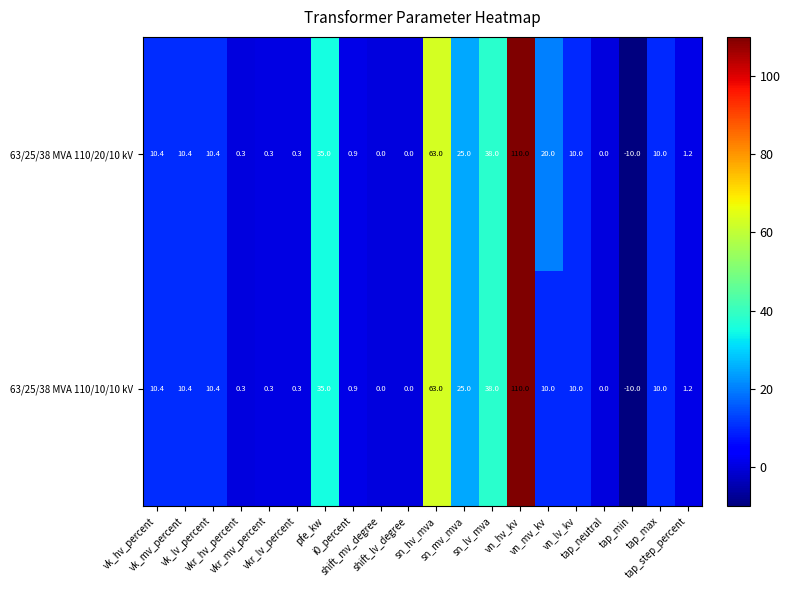

Rank the series by their average value, from lowest to highest.

63/25/38 MVA 110/10/10 kV, 63/25/38 MVA 110/20/10 kV